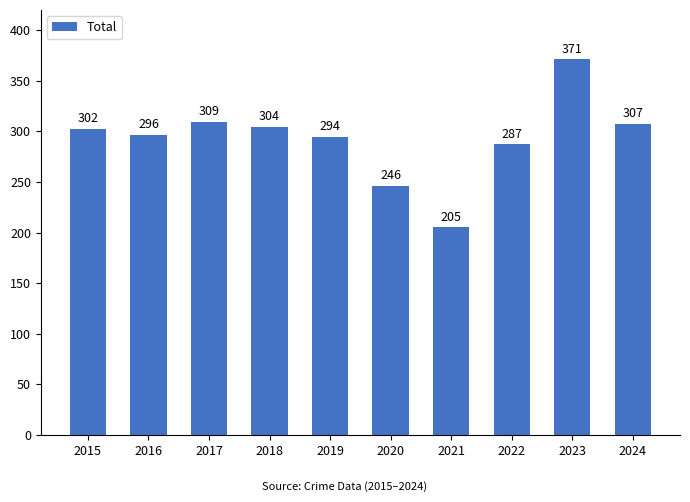

How many categories are shown in the chart?

10